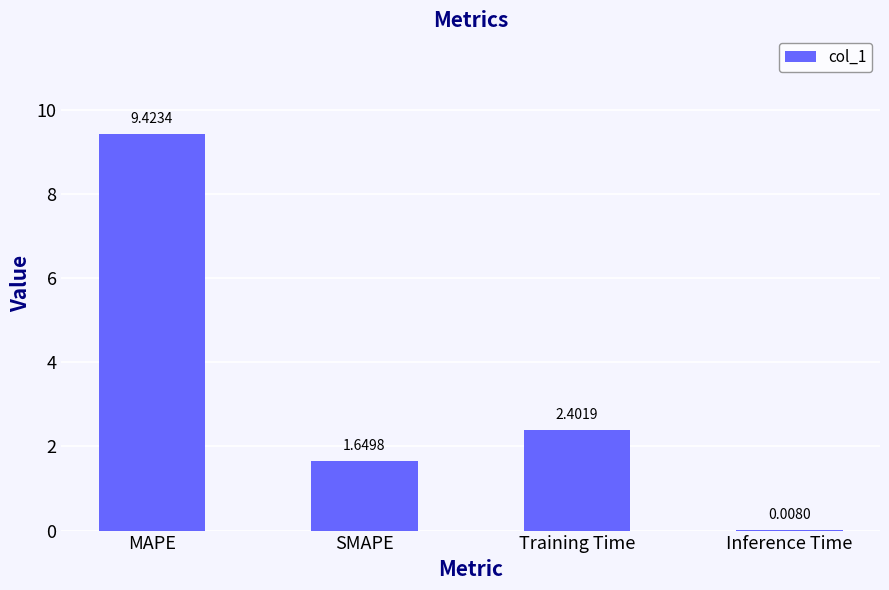

What is the ratio of the value at MAPE to the value at SMAPE?

5.7